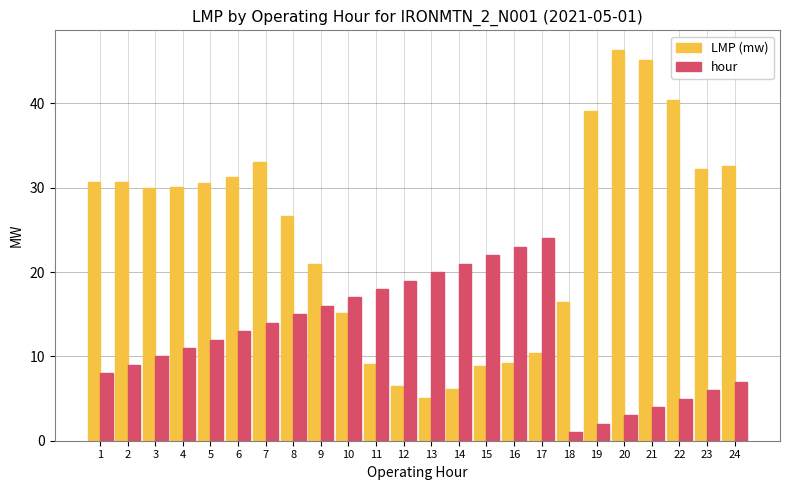

What is the difference between the hour values at 16 and 17?

1.0